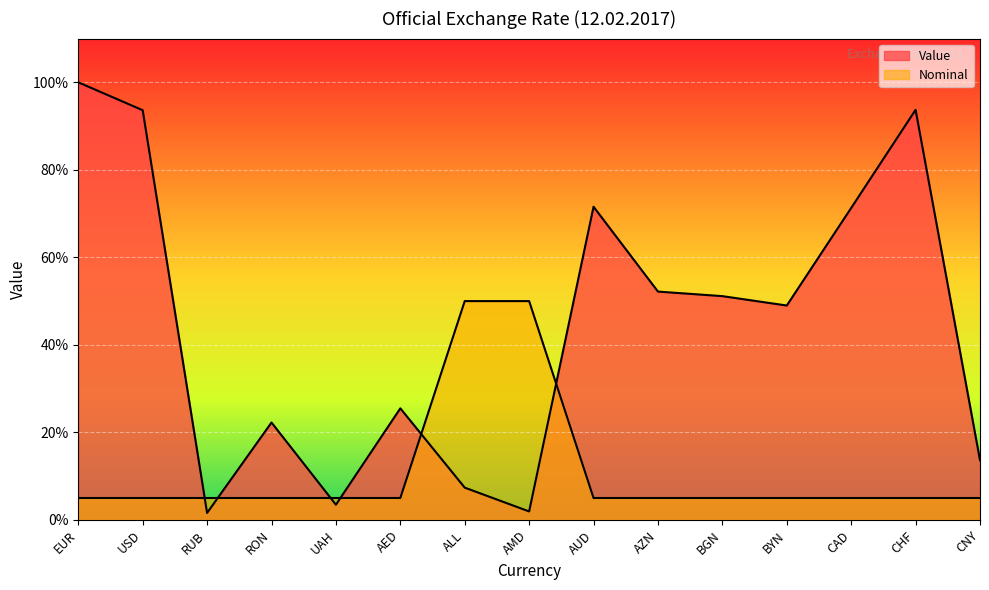

Which label corresponds to the smallest value in the chart?

RUB